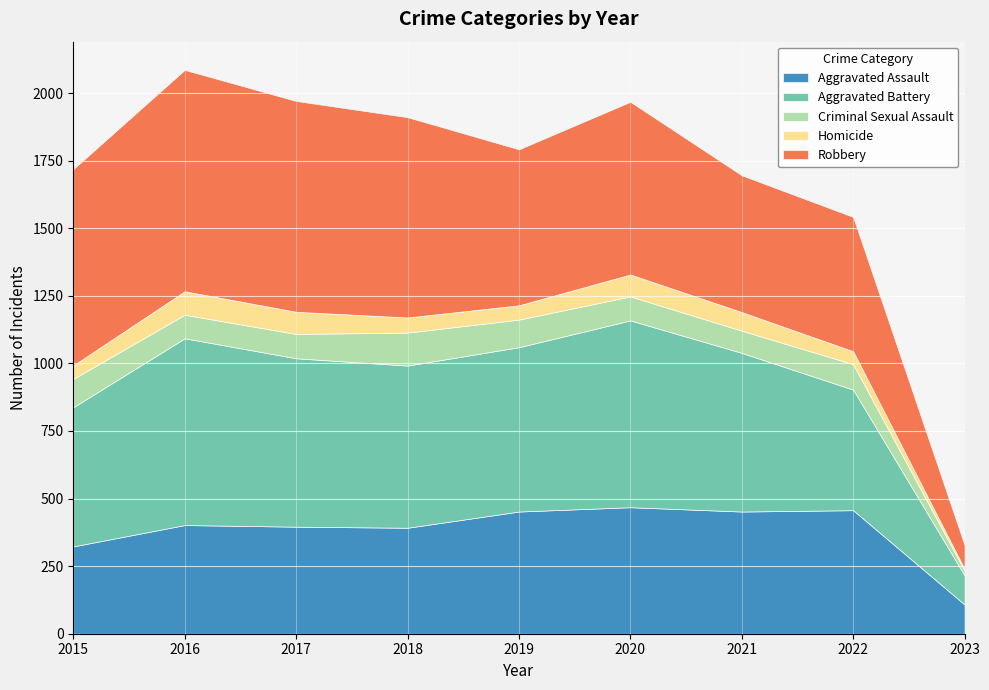

At which category is the sum across all series the highest?

2016